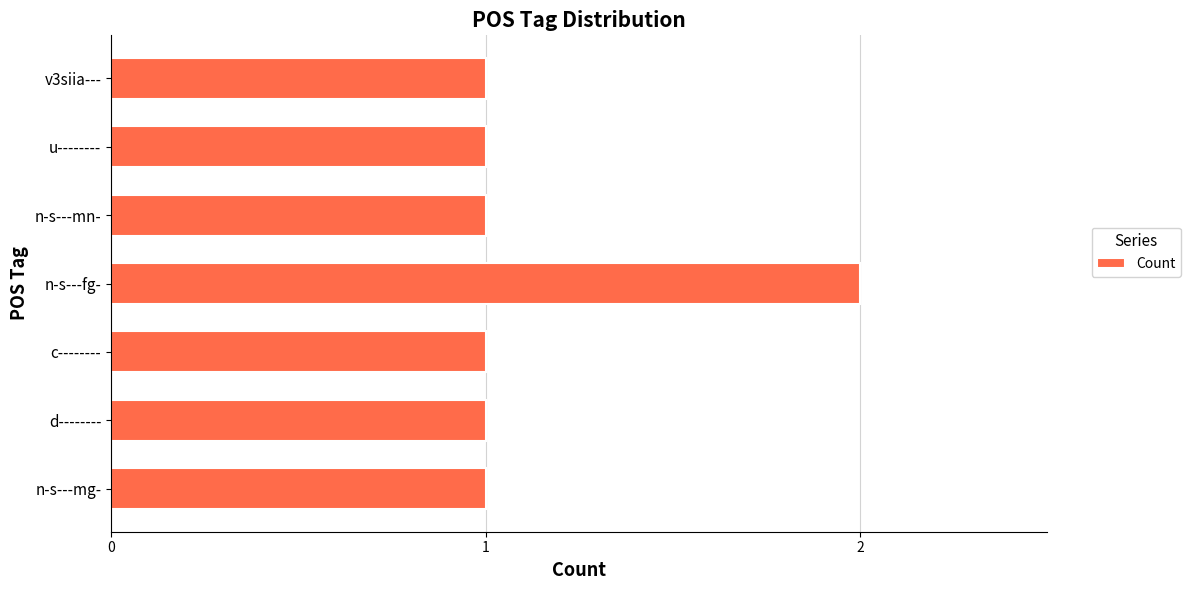

Reading bottom to top, extract all data points from this chart.

1	1	1	2	1	1	1